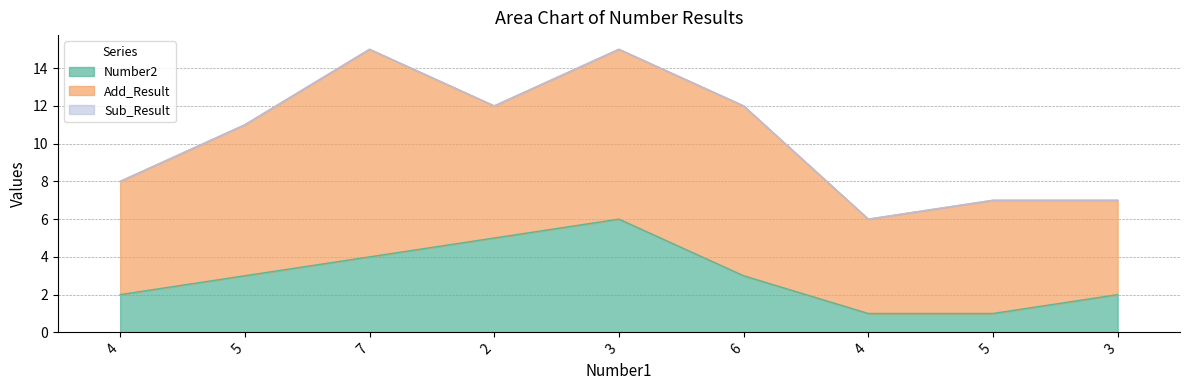

Which has a higher value, 3 or 6?

3